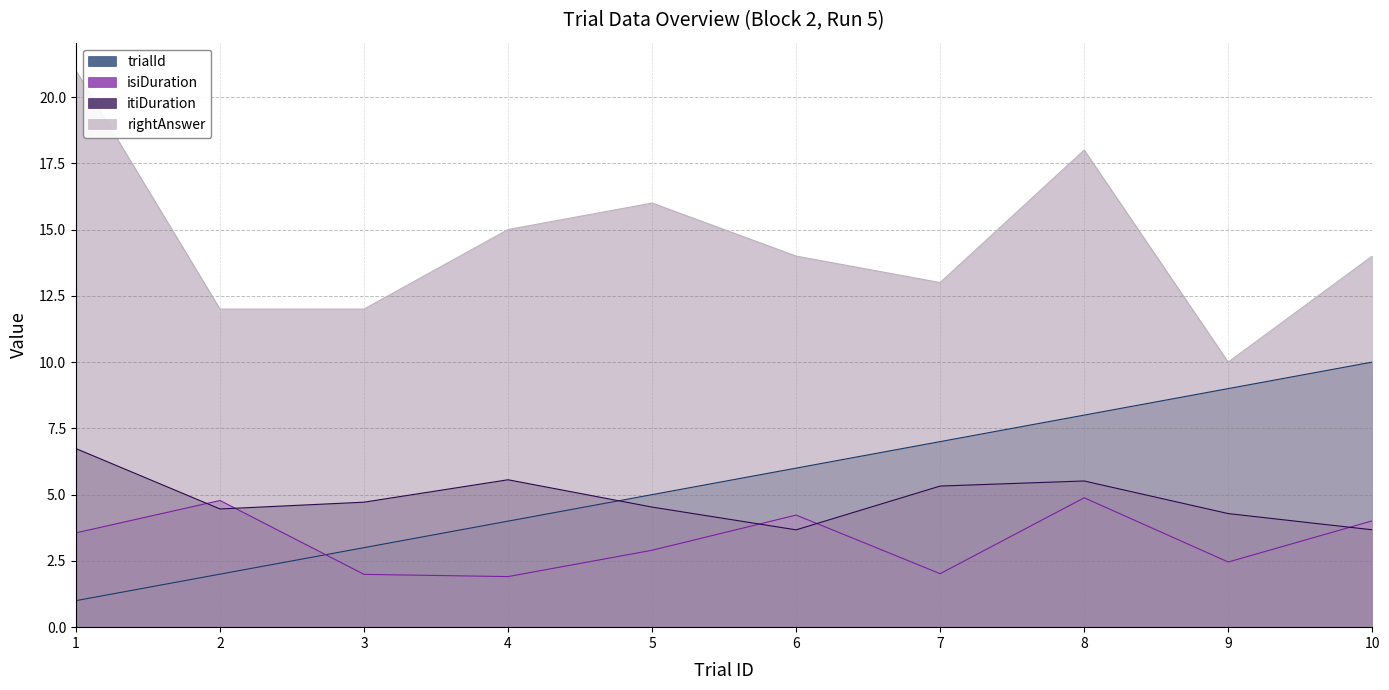

Rank the series at 10 from lowest to highest value.

itiDuration, isiDuration, trialId, rightAnswer